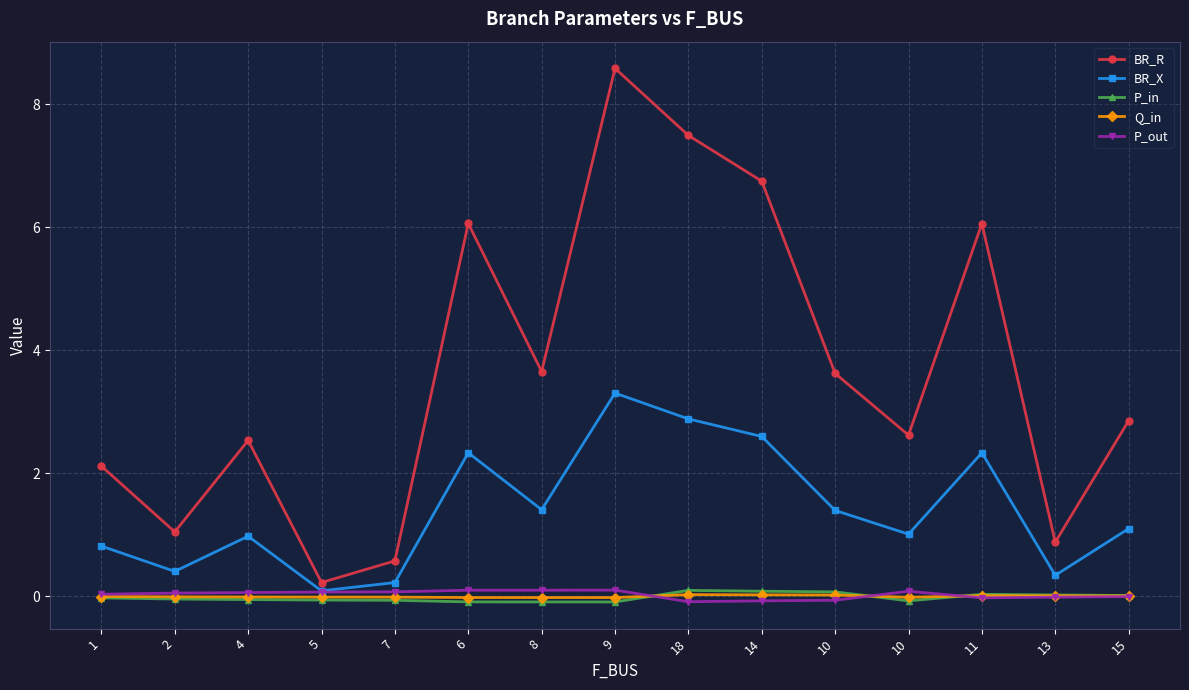

What are all the series names shown in the legend?

BR_R, BR_X, P_in, Q_in, P_out